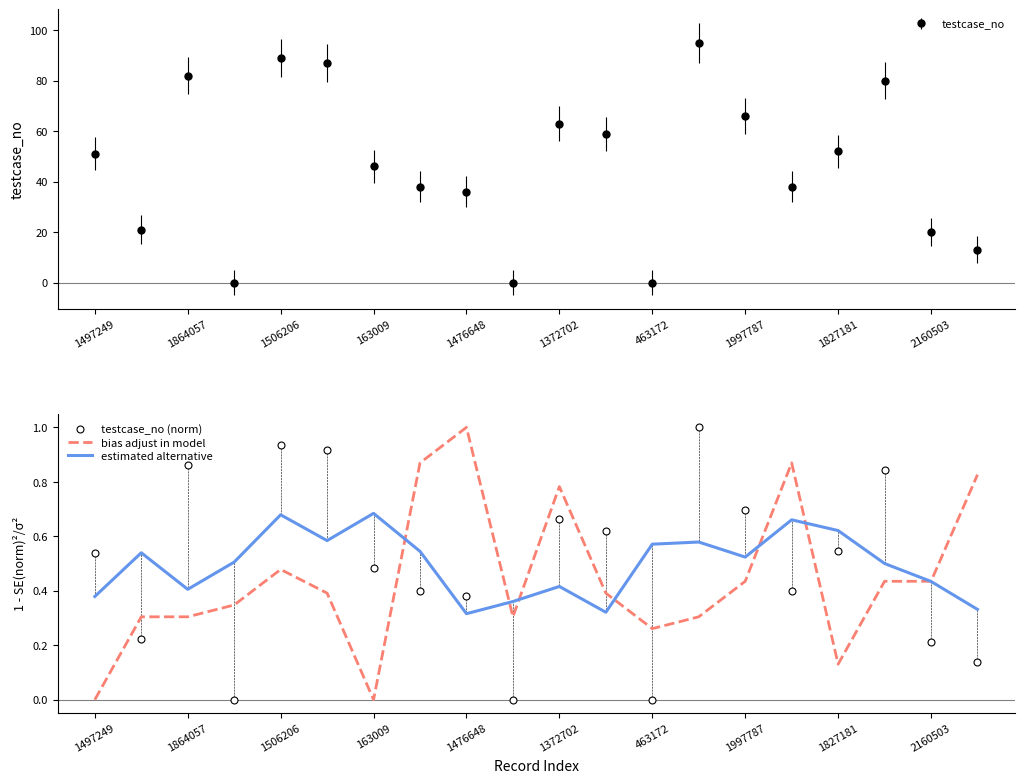

What is the sum of all testcase_no (norm) values?

9.9